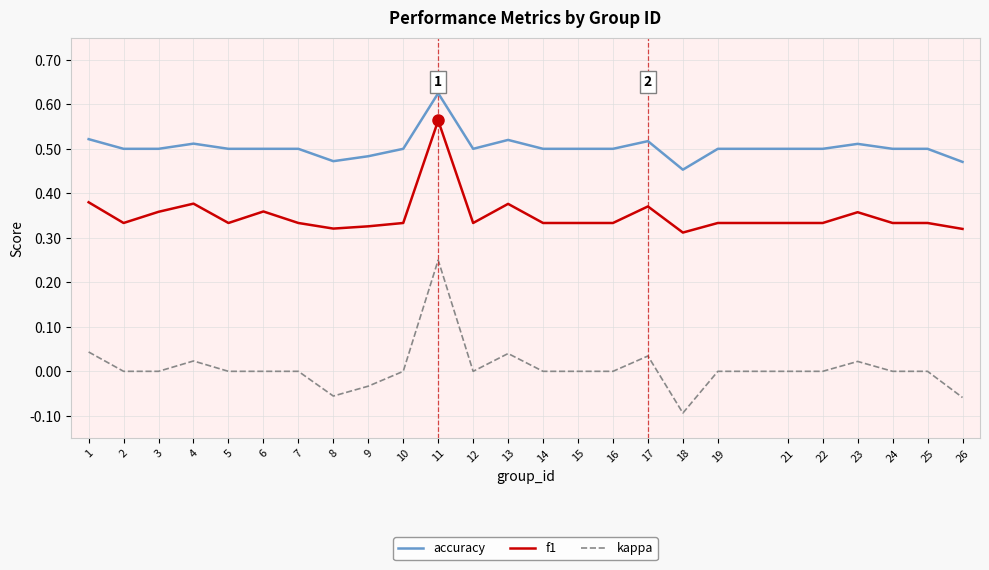

The kappa series shows -0.0 at 26. True or false?

False